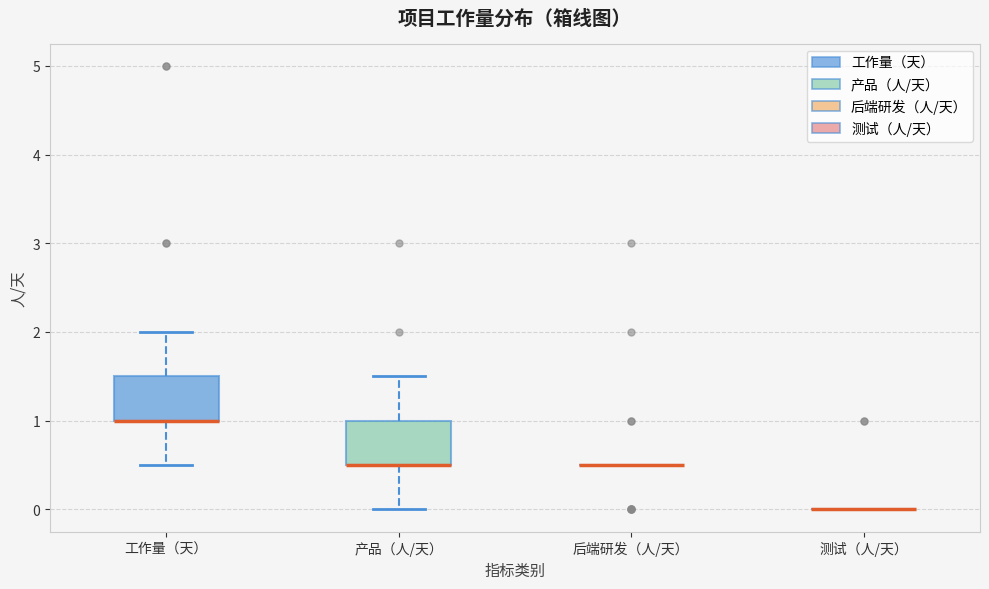

Reading left to right, transcribe this box plot: for each box, give where its median line is, the range the box spans, and where its two whiskers end, as read against the y-axis. The values are not printed on the chart, so give them approximately, as read against the axis.

工作量（天）: median 1.0 (drawn on the box's lower edge), box 1.0 to 1.5, whiskers 0.5 to 2.0
产品（人/天）: median 0.5 (drawn on the box's lower edge), box 0.5 to 1.0, whiskers 0.0 to 1.5
后端研发（人/天）: box collapsed to a line at 0.5, whiskers 0.5 to 0.5
测试（人/天）: box collapsed to a line at 0.0, whiskers 0.0 to 0.0